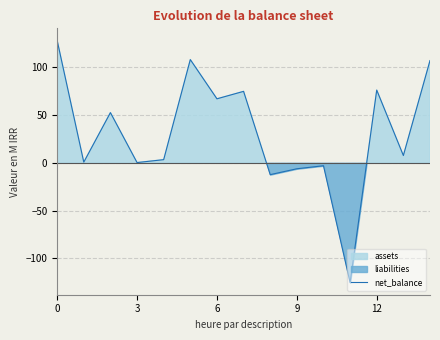

What is the highest value of the net_balance series?

127.9